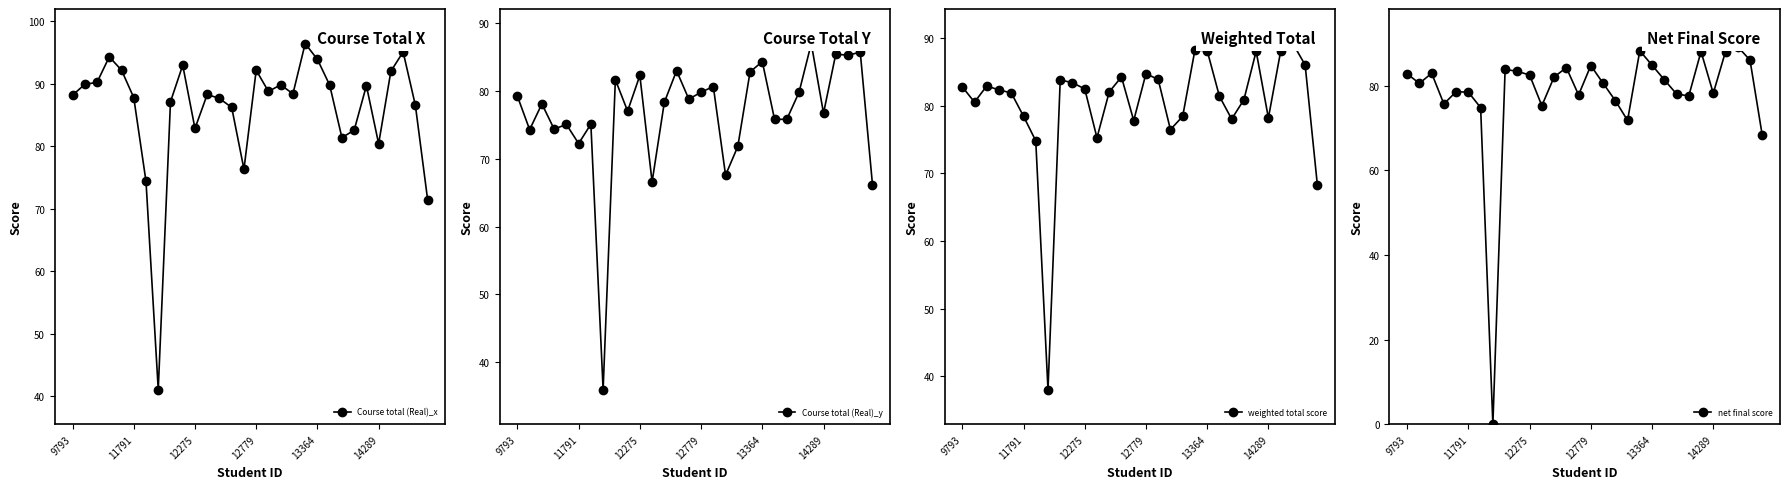

What is the value of the net final score point at the 7th from the left?

74.8